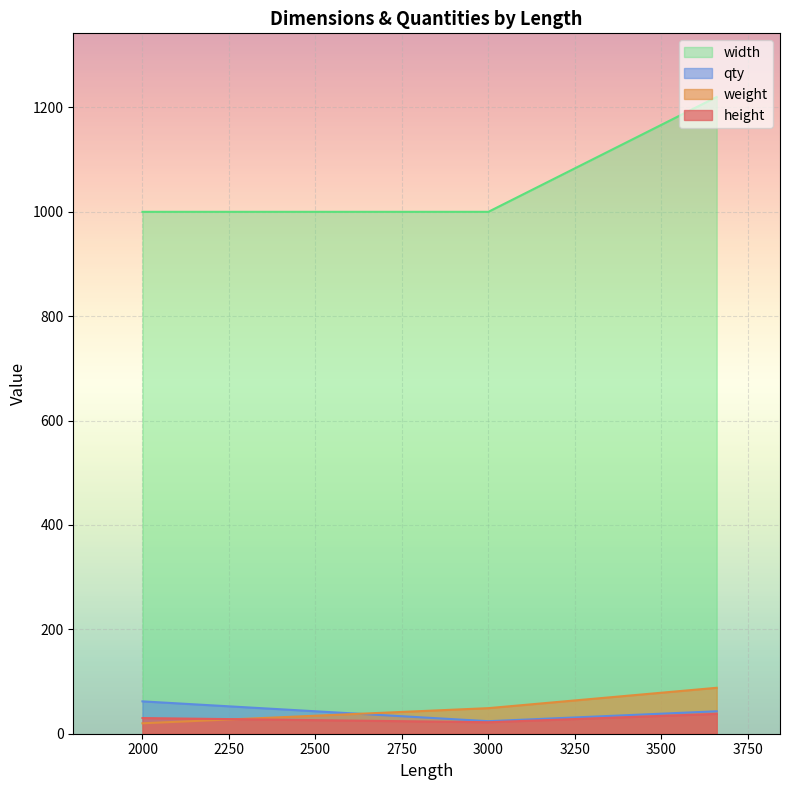

What is the value of the weight point at the 1st from the left?

20